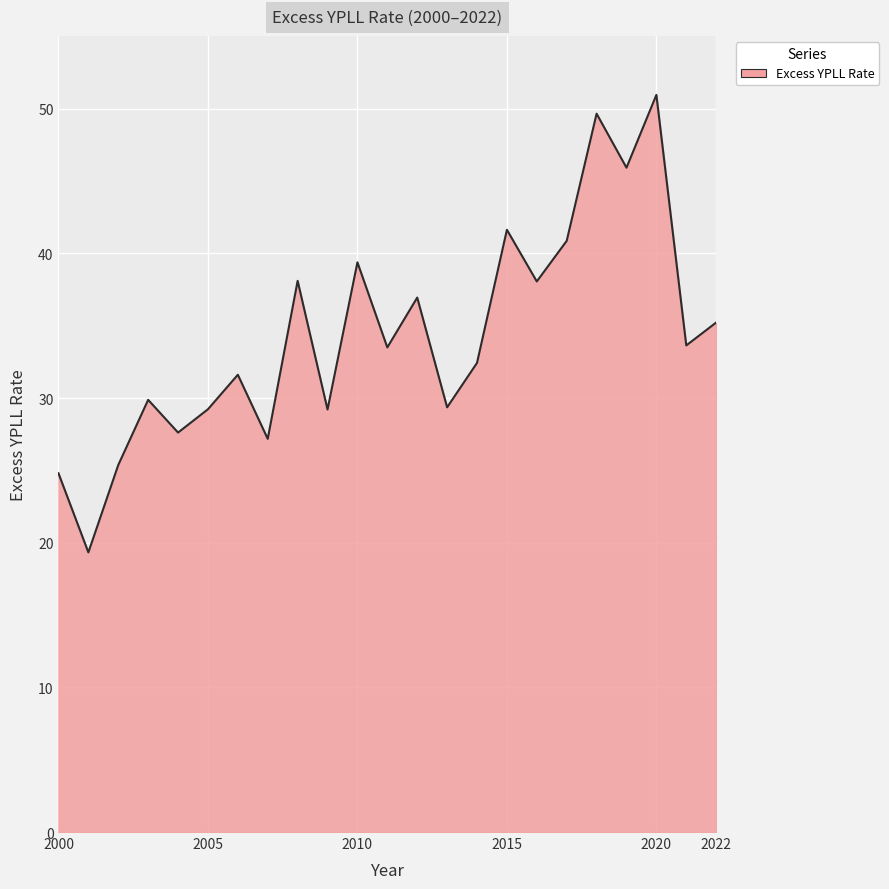

What is the difference between the maximum and minimum values?

31.6